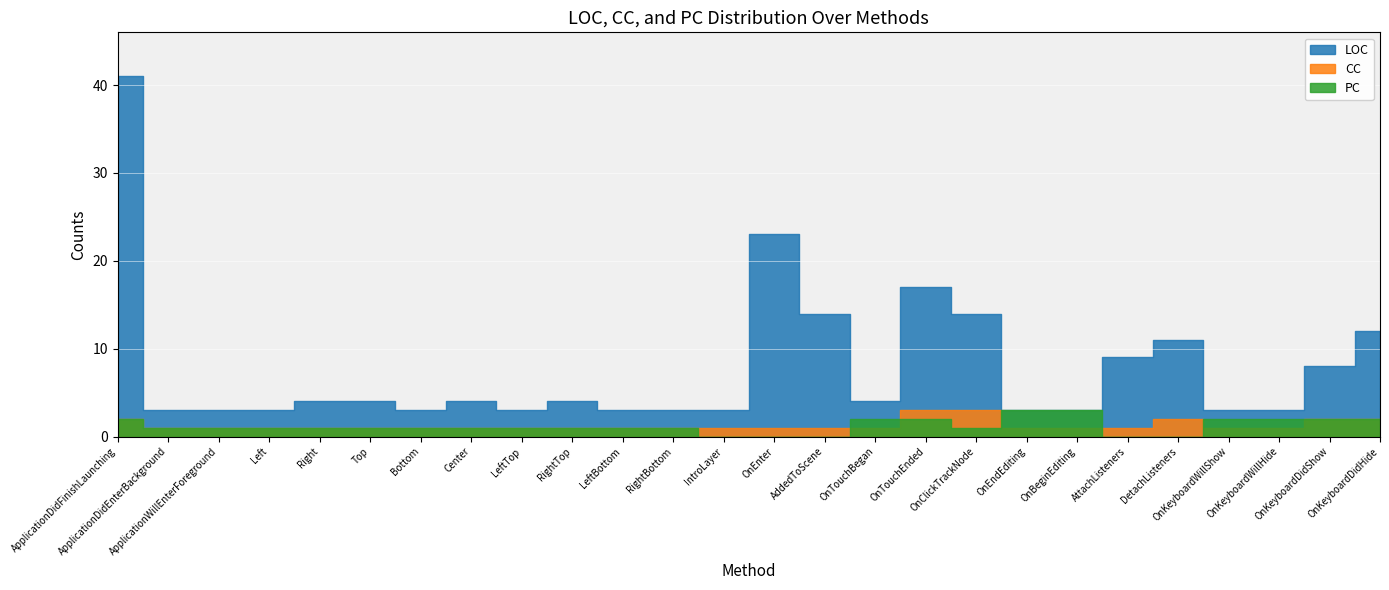

How many distinct data groups are displayed?

3